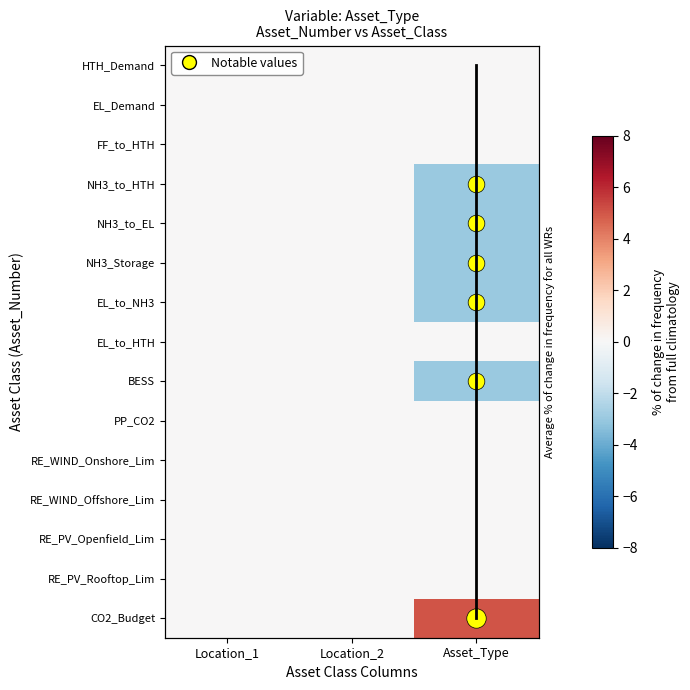

Which has a higher value, Location_1 or Asset_Type?

Asset_Type